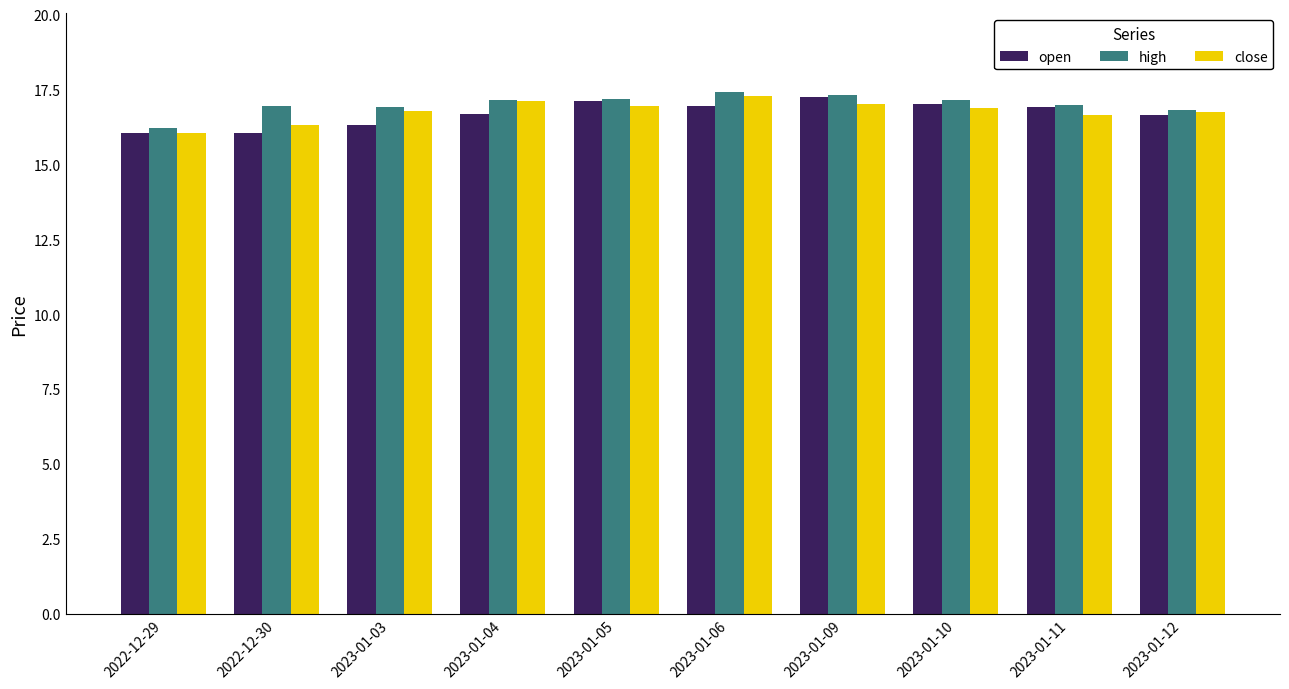

Which series has the largest total across all categories?

high